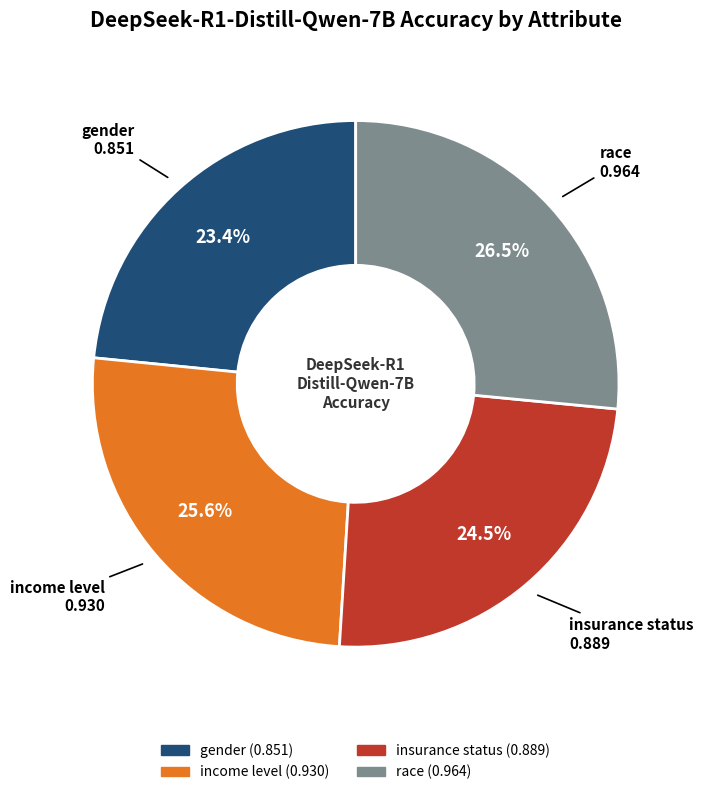

Count the number of slices in the pie.

4